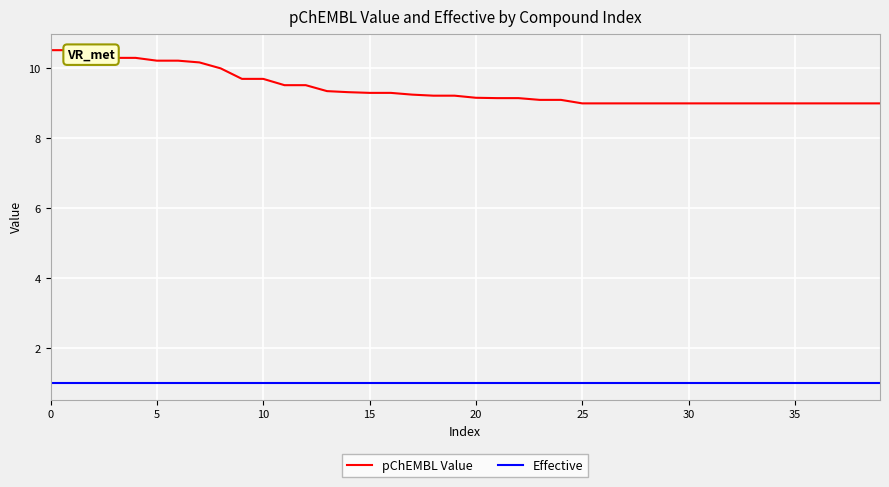

What is the sum of all pChEMBL Value values?

376.7